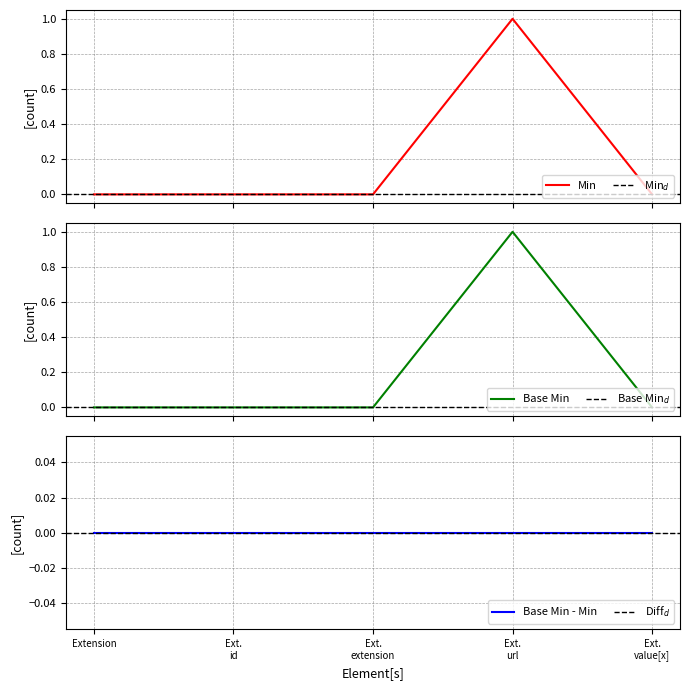

Between Ext. url and Ext. value[x], which series saw the biggest shift?

Min